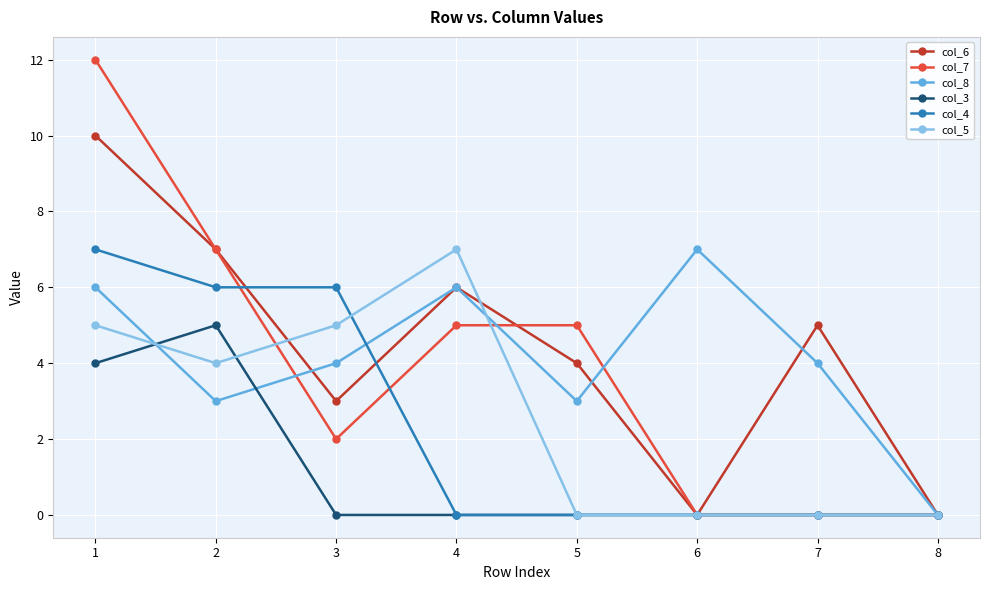

Reading left to right, transcribe all the data shown in this chart.

col_6: 10	7	3	6	4	0	5	0
col_7: 12	7	2	5	5	0	0	0
col_8: 6	3	4	6	3	7	4	0
col_3: 4	5	0	0	0	0	0	0
col_4: 7	6	6	0	0	0	0	0
col_5: 5	4	5	7	0	0	0	0